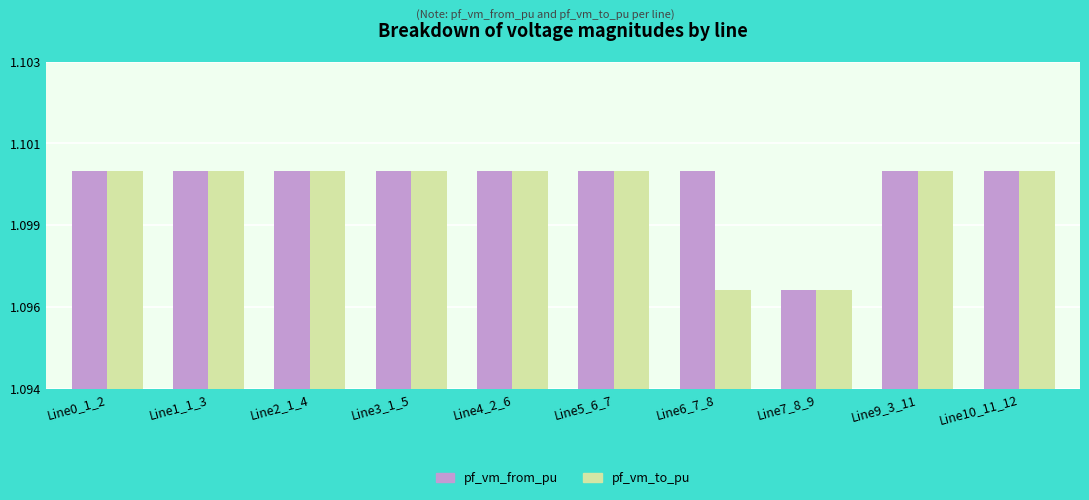

The value of pf_vm_from_pu at Line9_3_11 is 1.1. True or false?

True